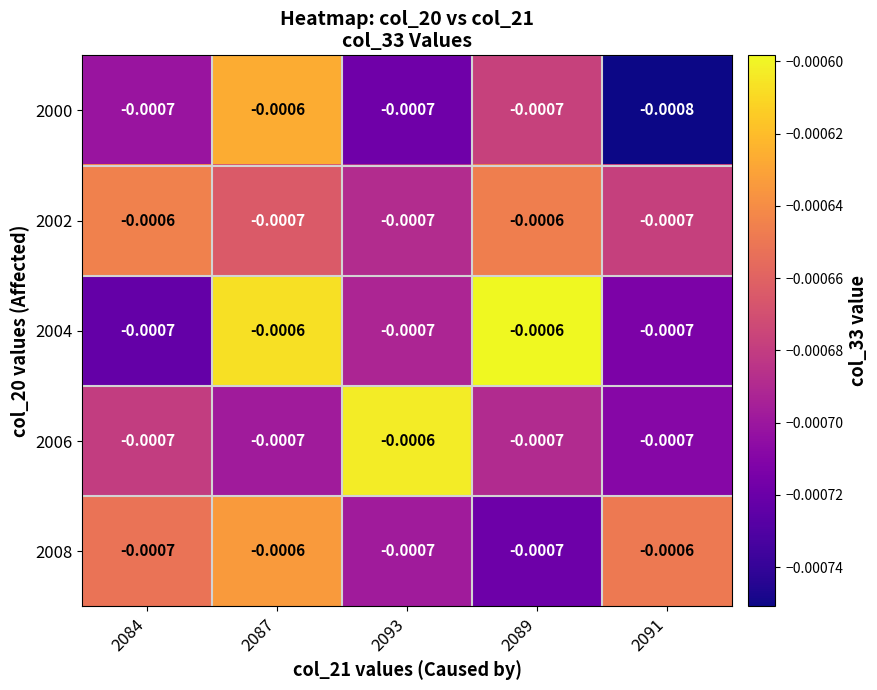

Is the value of 2000 at 2087 greater than the value of 2004 at 2091?

Yes